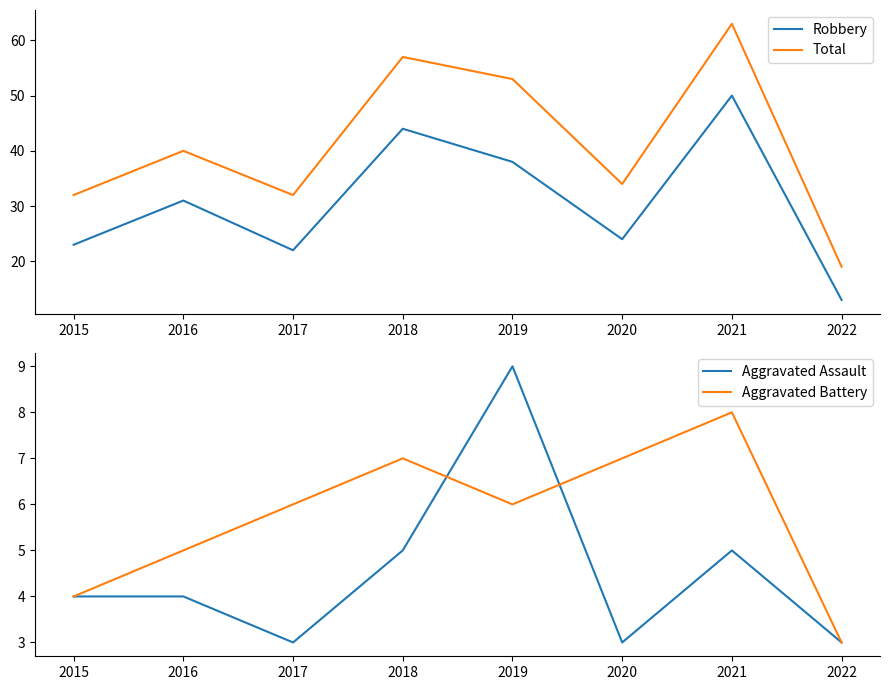

How many distinct data groups are displayed?

4